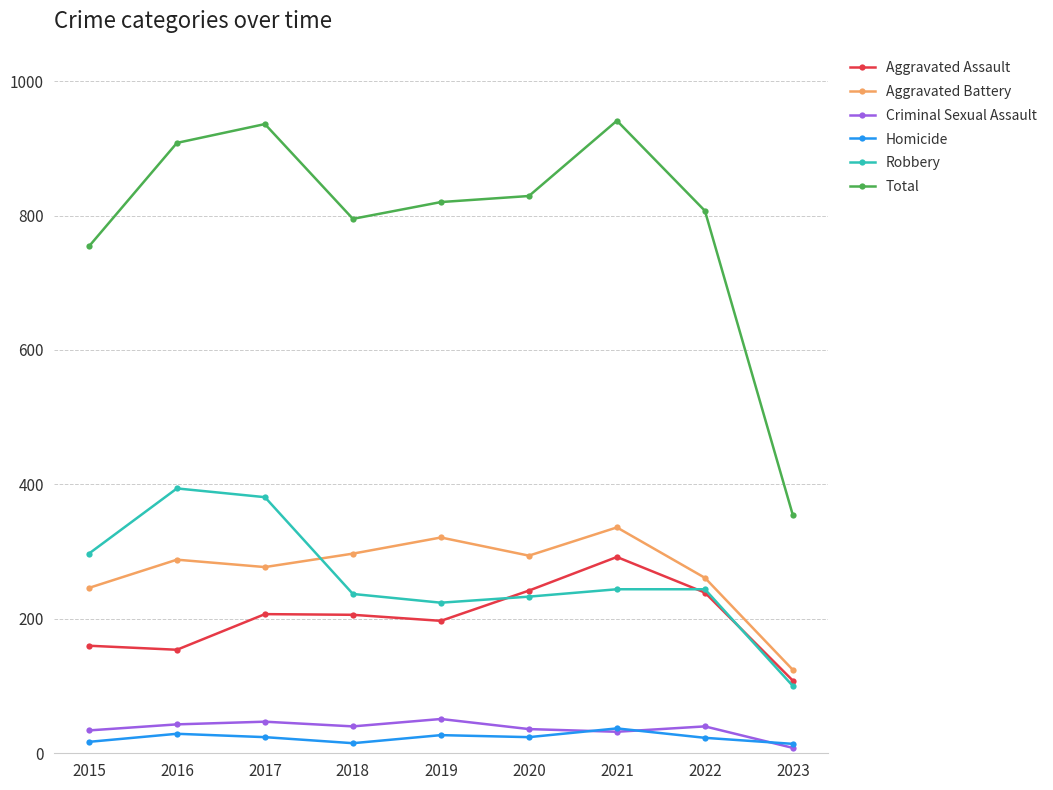

List the series in order of their peak value, lowest first.

Homicide, Criminal Sexual Assault, Aggravated Assault, Aggravated Battery, Robbery, Total